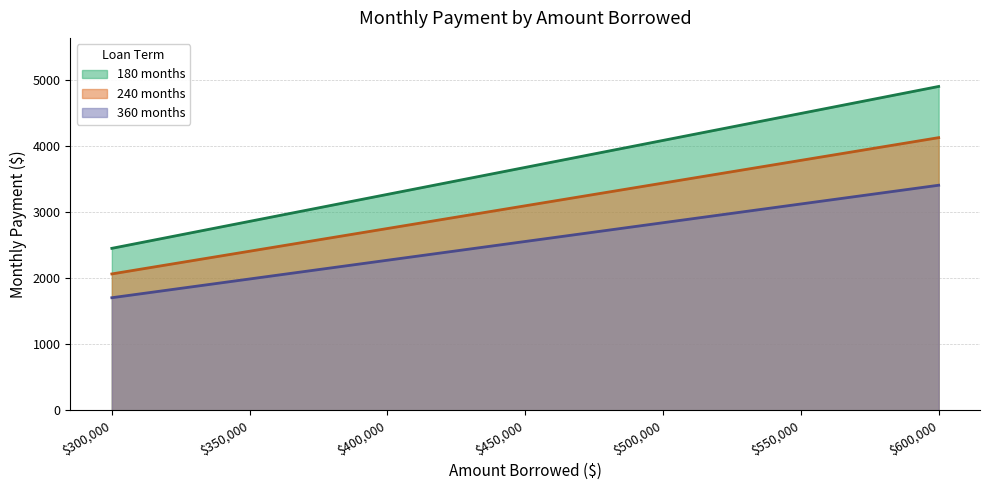

Reading right to left, what are all the values shown in this chart?

180 months: 4902.5	4494.0	4085.4	3676.9	3268.3	2859.8	2451.3
240 months: 4127.3	3783.4	3439.4	3095.5	2751.5	2407.6	2063.7
360 months: 3406.7	3122.8	2838.9	2555.1	2271.2	1987.3	1703.4